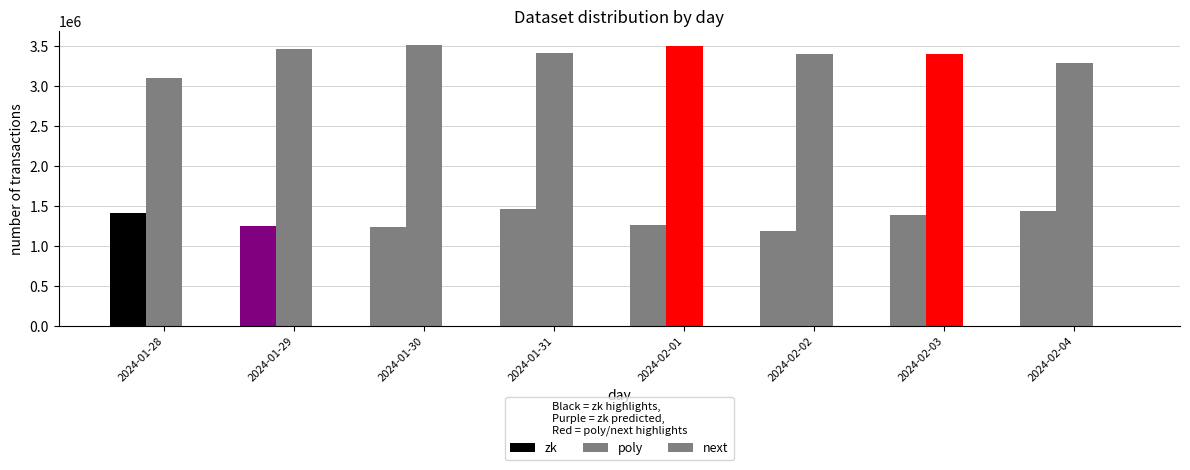

What position from the right is 2024-02-02?

3